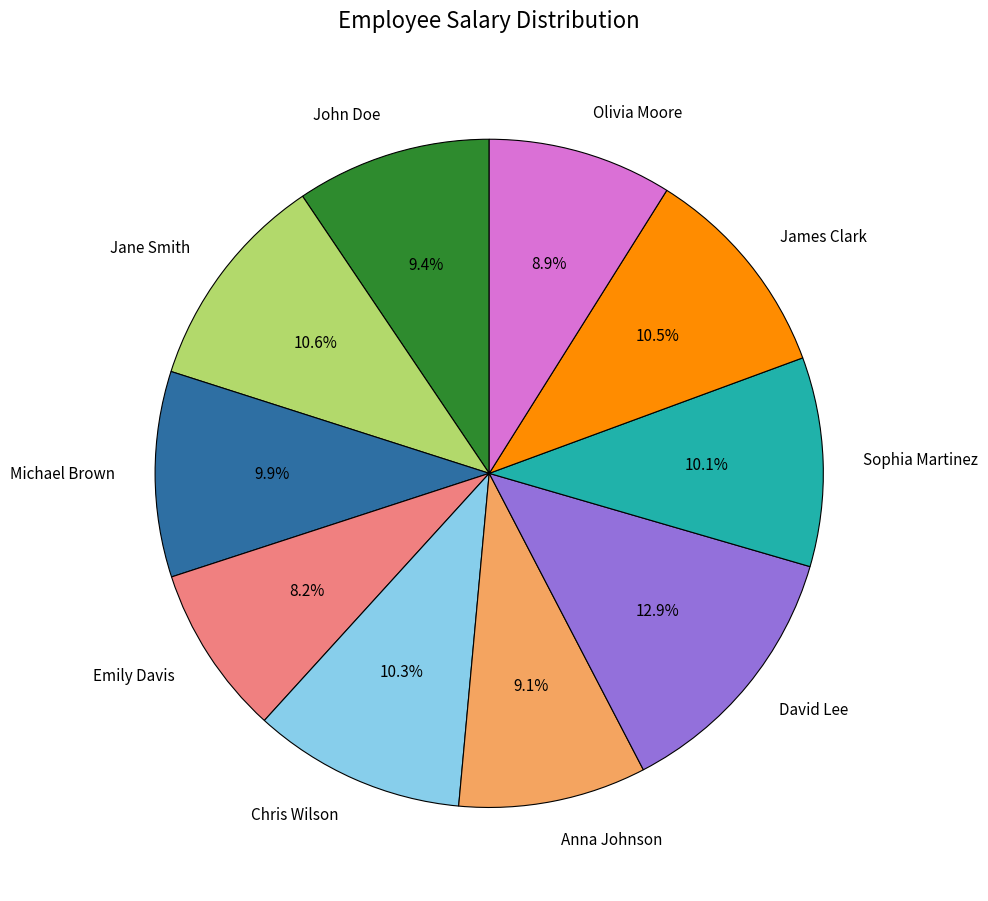

Is there a majority slice in this chart?

No